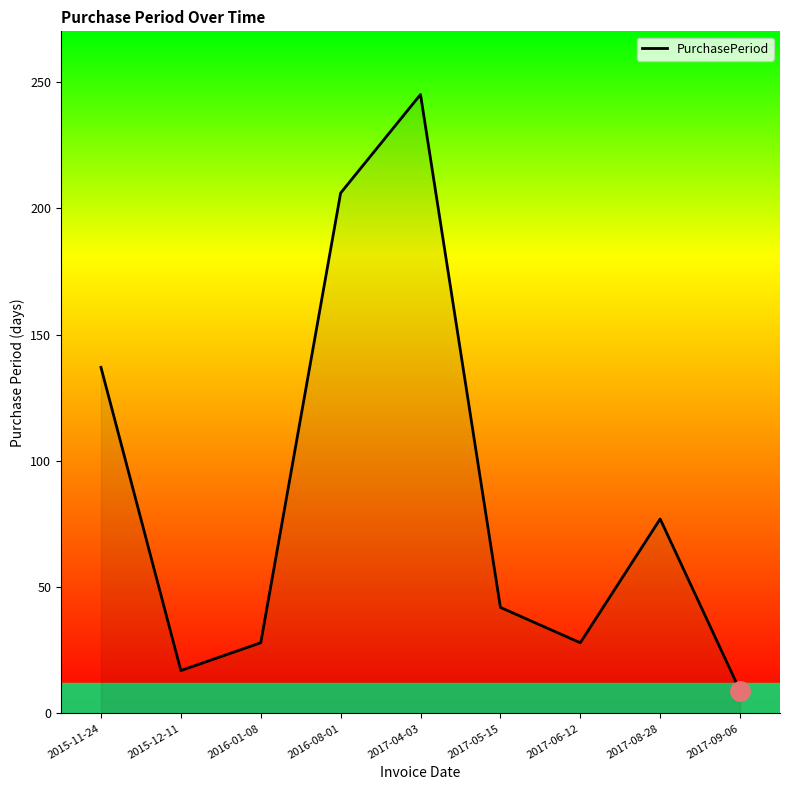

True or false: there are more than 2 points higher than both neighbors.

False